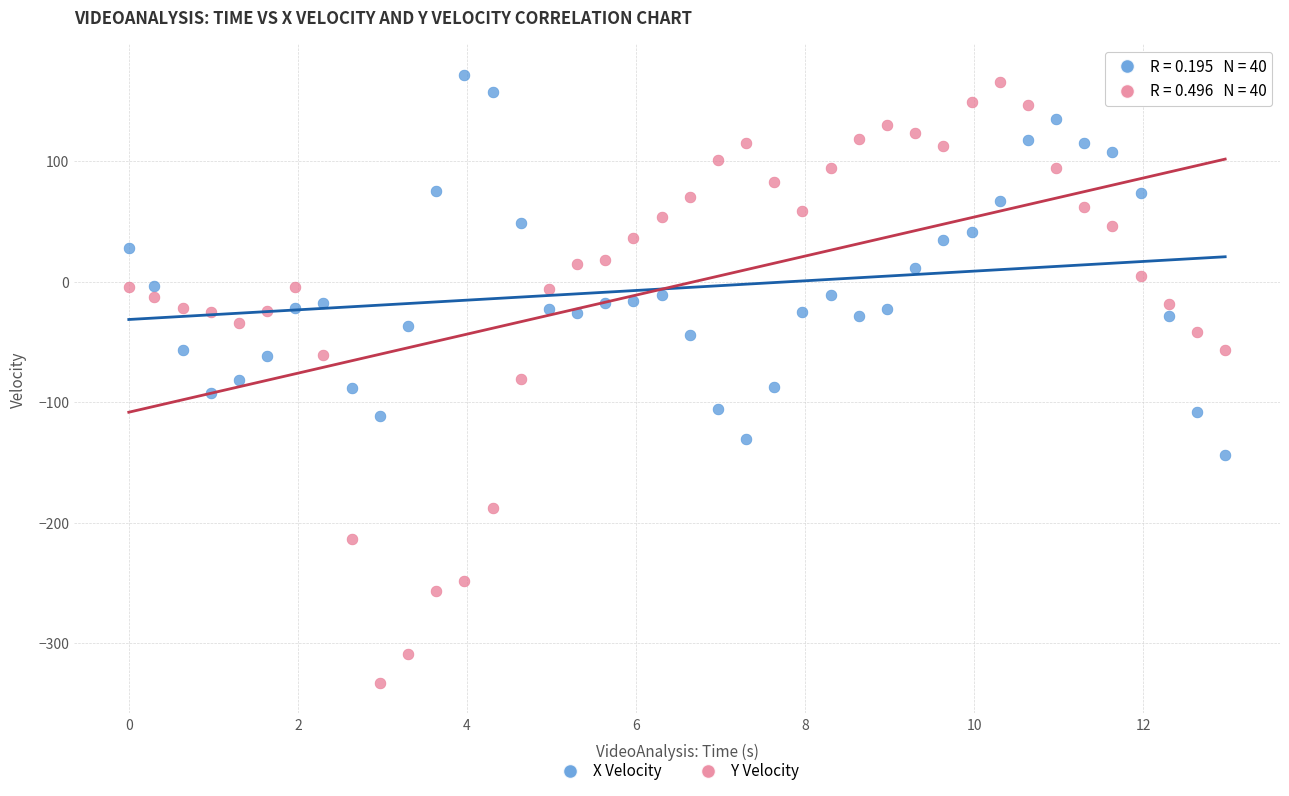

Which series has the largest Y range (max minus min)?

Y Velocity